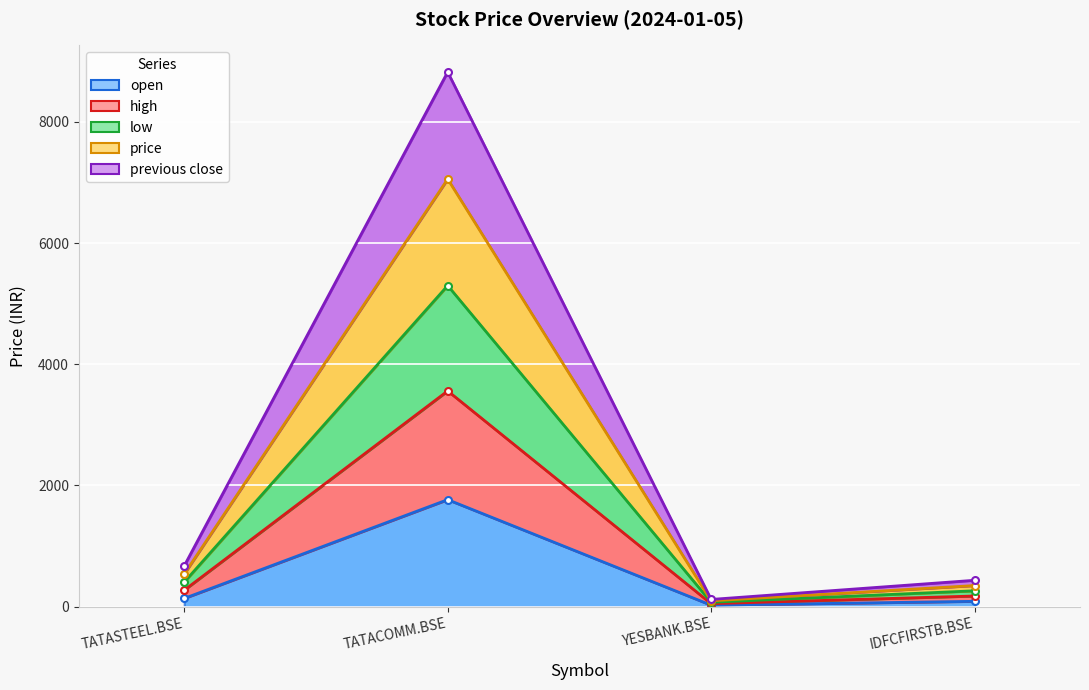

True or false: open and previous close intersect in this chart.

False